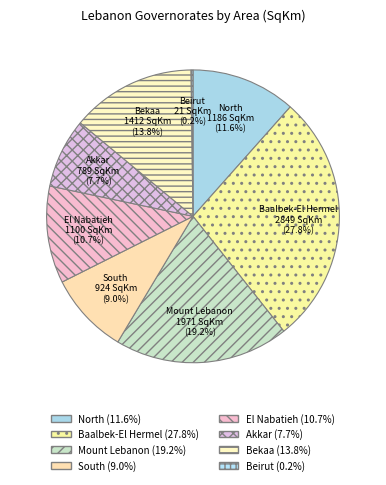

Do Bekaa and Baalbek-El Hermel together represent more than half of the pie?

No